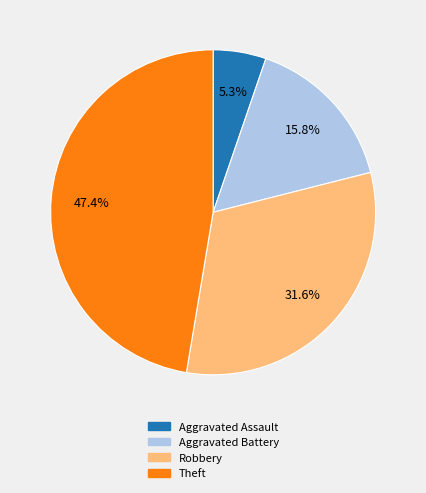

How many slices are in this pie chart?

4